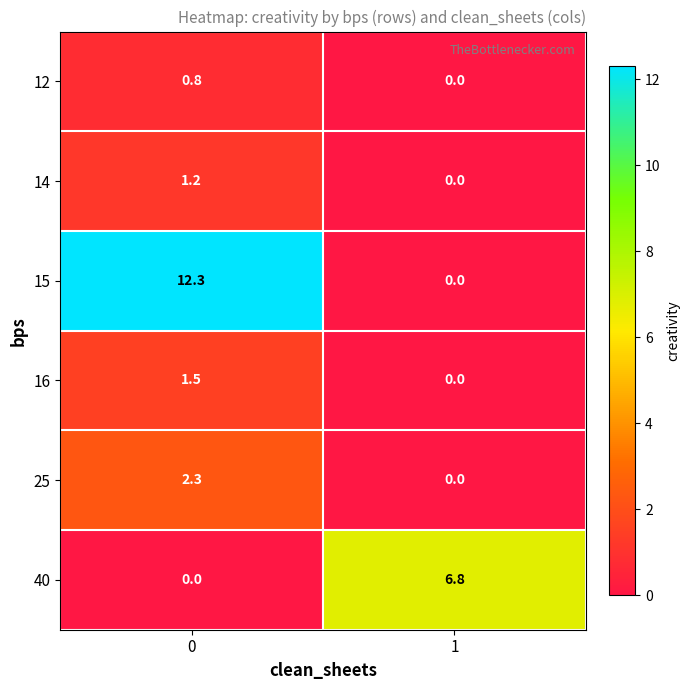

What is the total value across all series at 1?

6.8